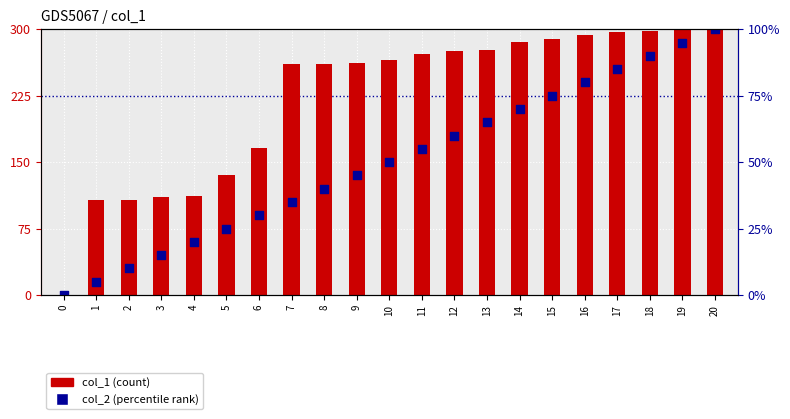

What are all the series names shown in the legend?

col_1 (count), col_2 (percentile rank)